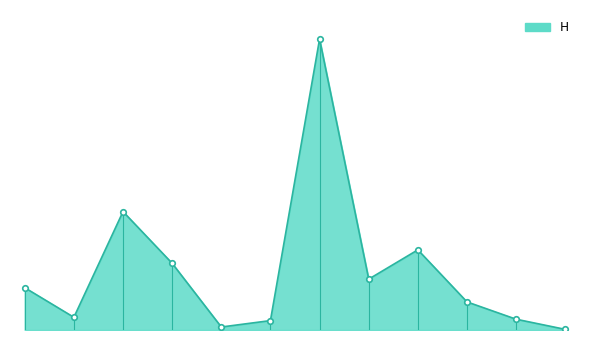

What is the sum of all values?

251.0